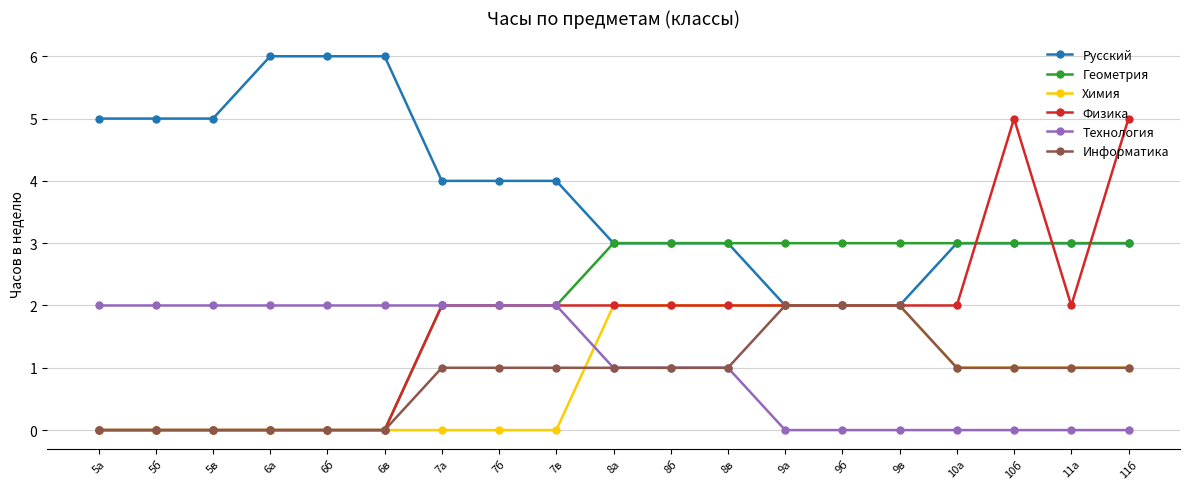

Which series has the largest total across all categories?

Русский